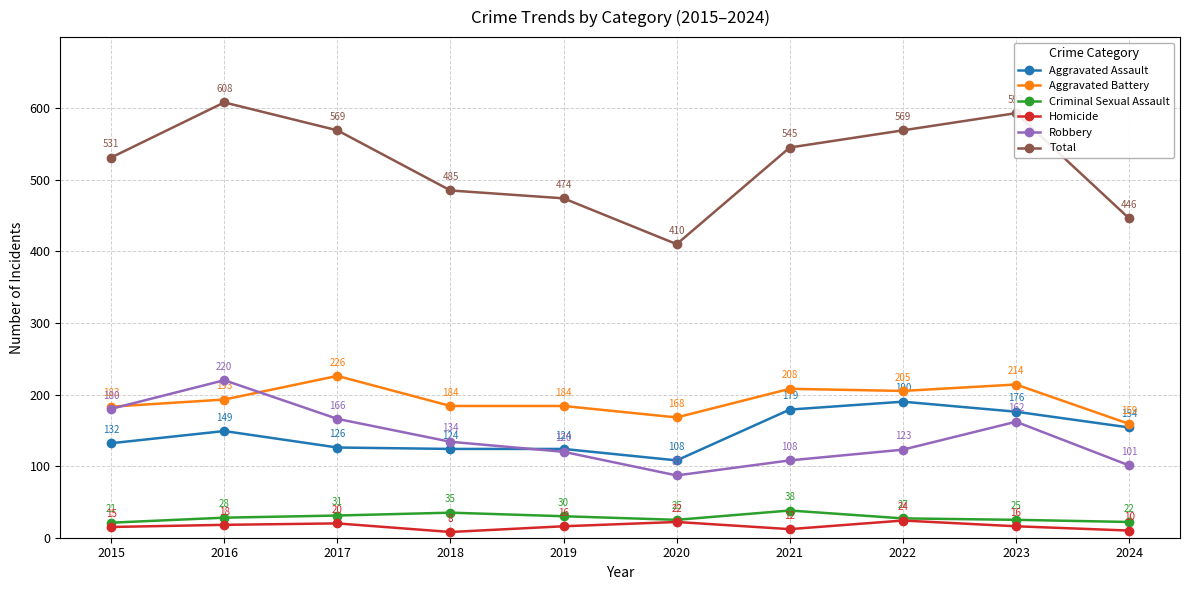

Is it true that Aggravated Battery equals 205 at 2022?

True